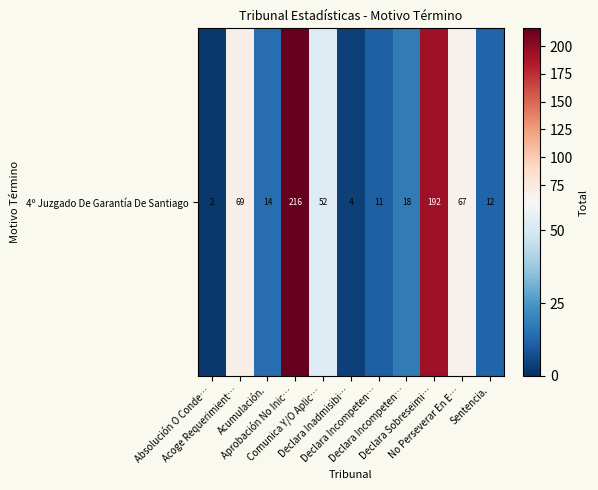

Which has a higher value, Acumulación. or Absolución O Conde…?

Acumulación.